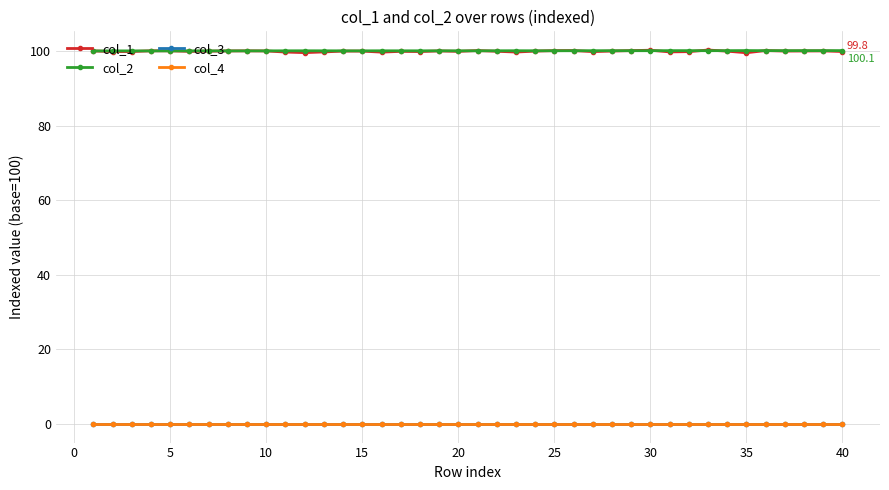

True or false: col_3 and col_4 intersect in this chart.

False